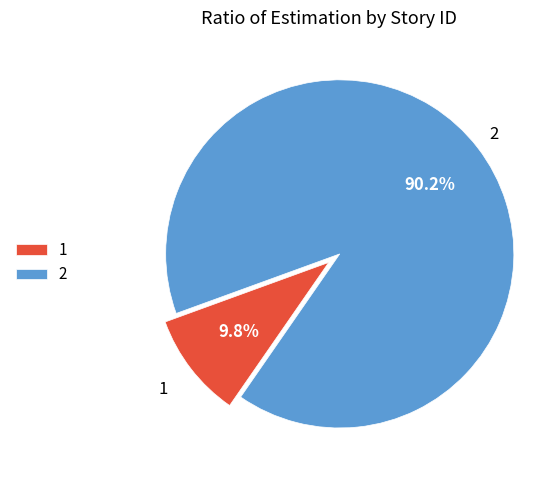

What percentage is NOT represented by 2?

9.8%